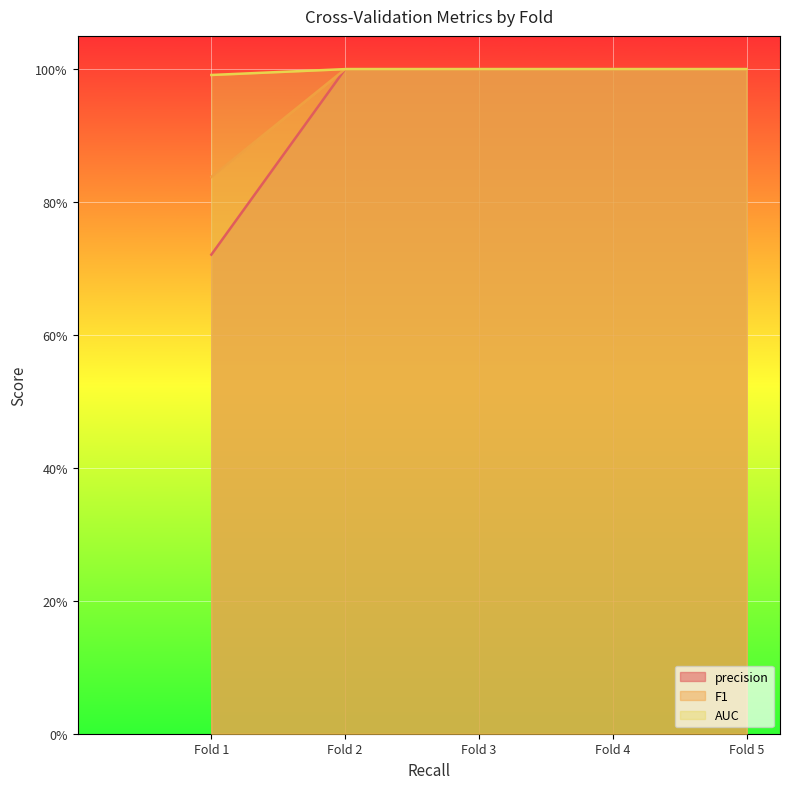

What is the average value of the AUC series?

1.0